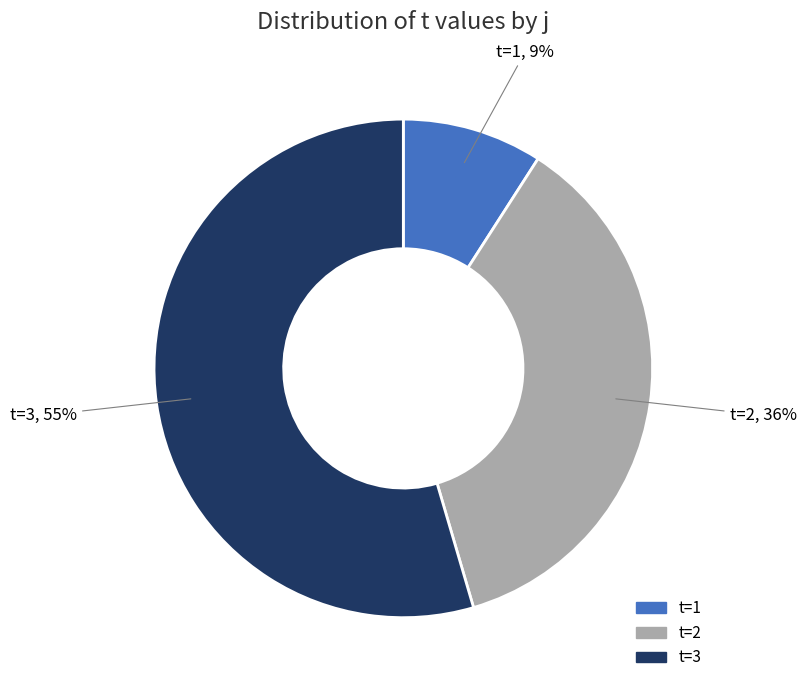

What is the smallest slice in the pie chart?

t=1